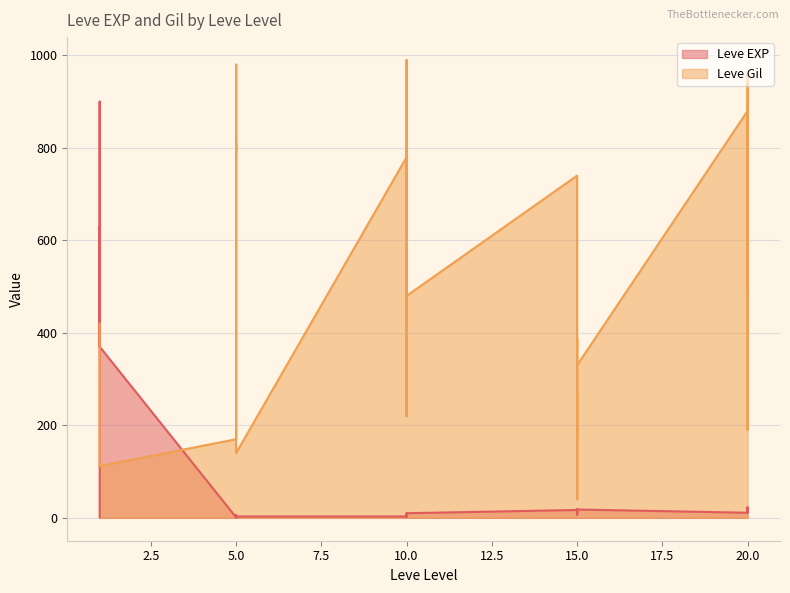

What is the difference between the Leve Gil values at 10 and 10?

550